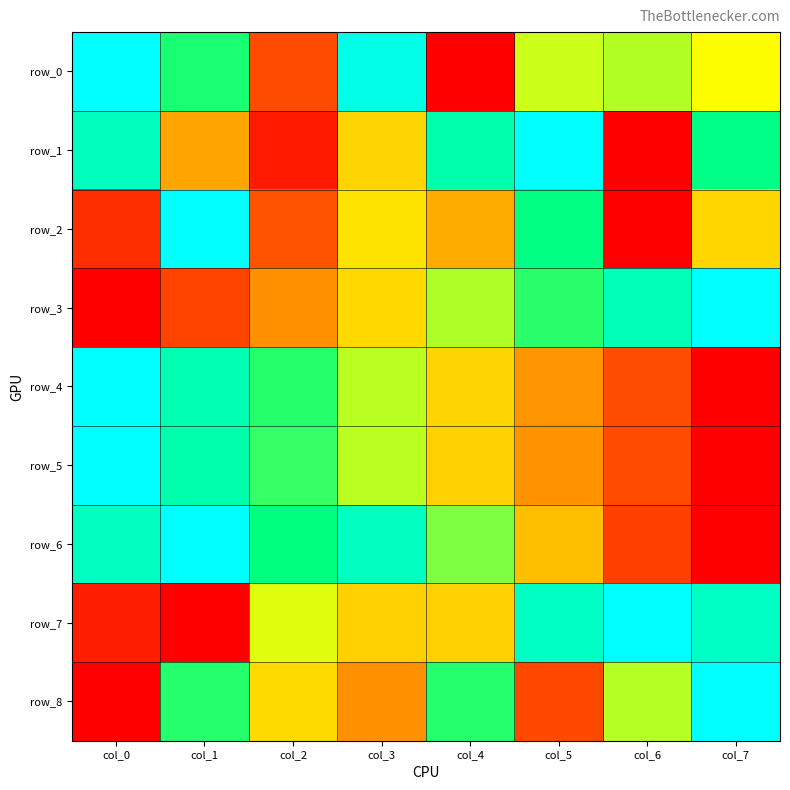

How many series are shown in this chart?

9